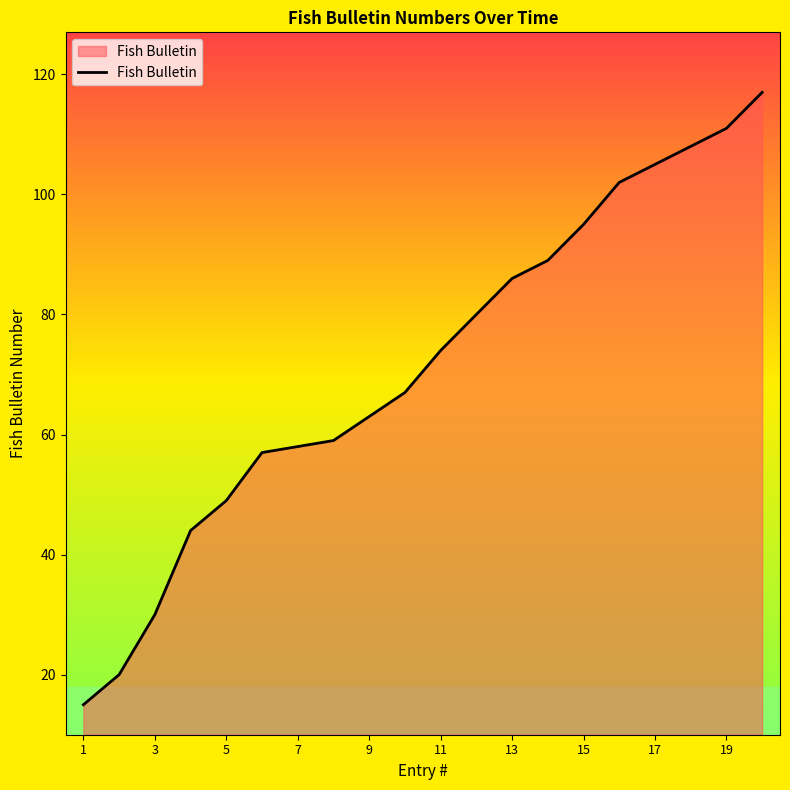

What is the maximum value shown in the chart?

117